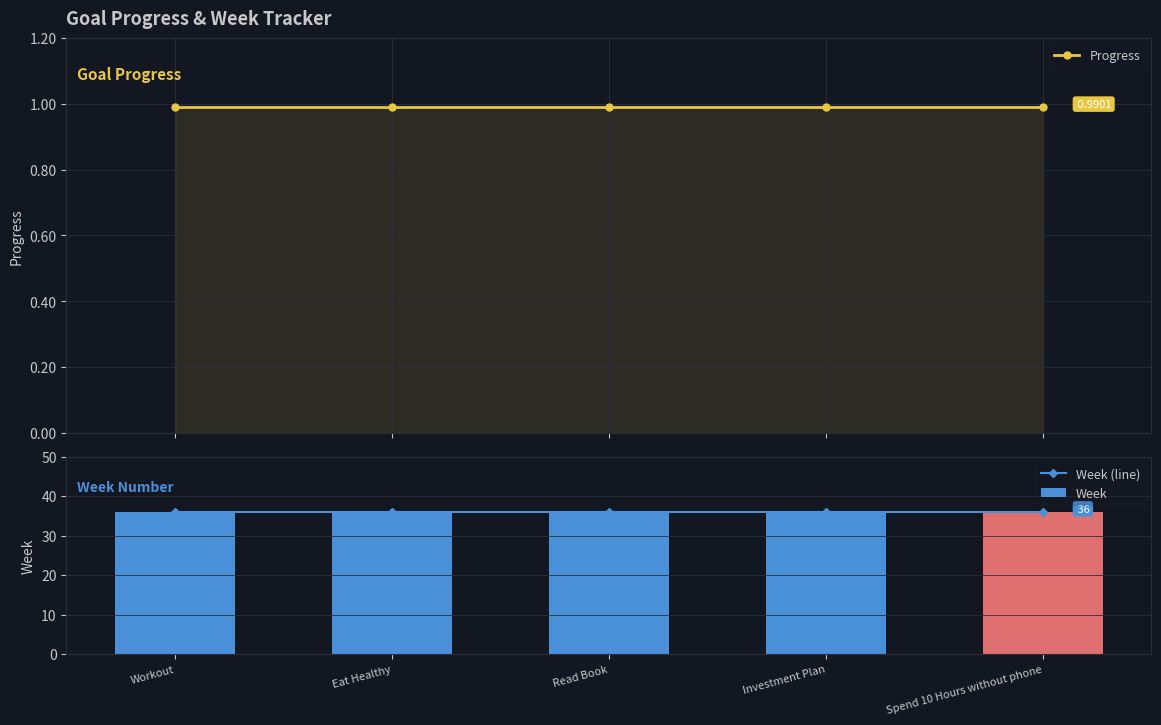

Is it true that Week equals 36.0 at Workout?

True